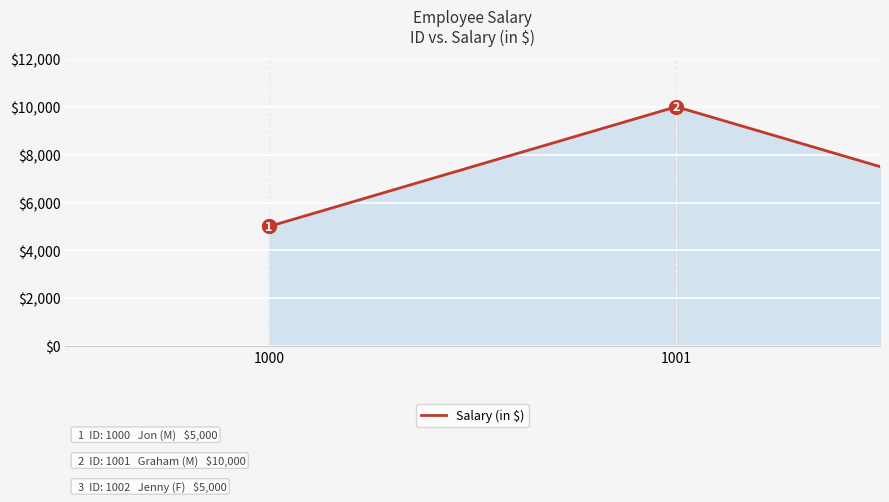

What is the sum of all values?

20000